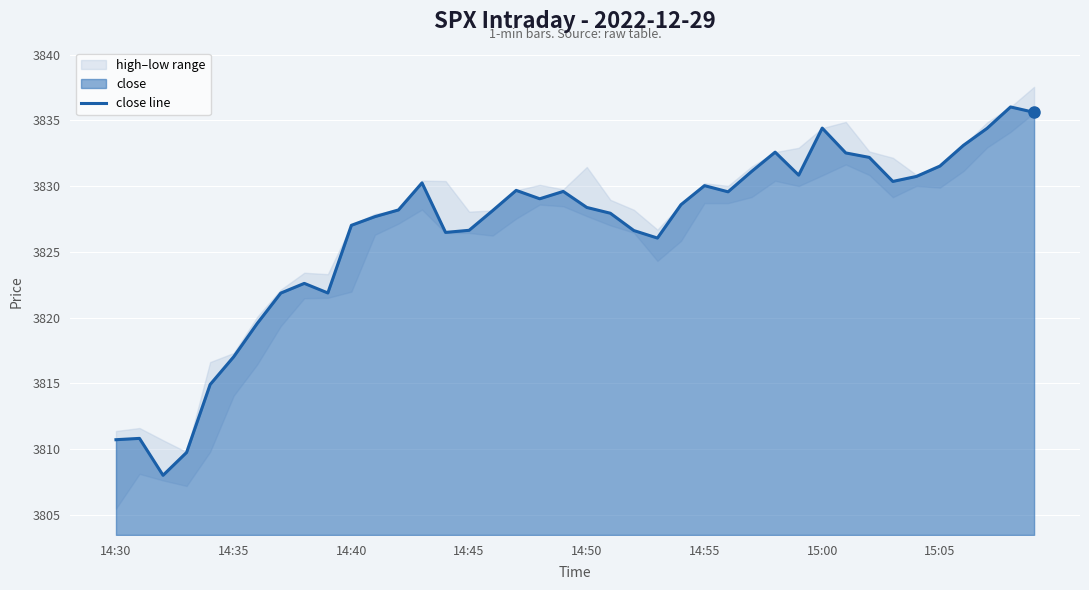

What is the minimum value shown in the chart?

3808.0